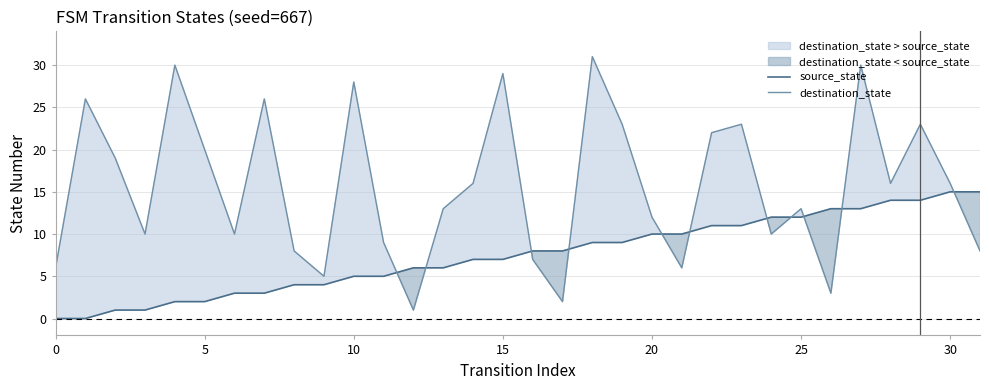

The destination_state series shows 16 at 14. True or false?

True